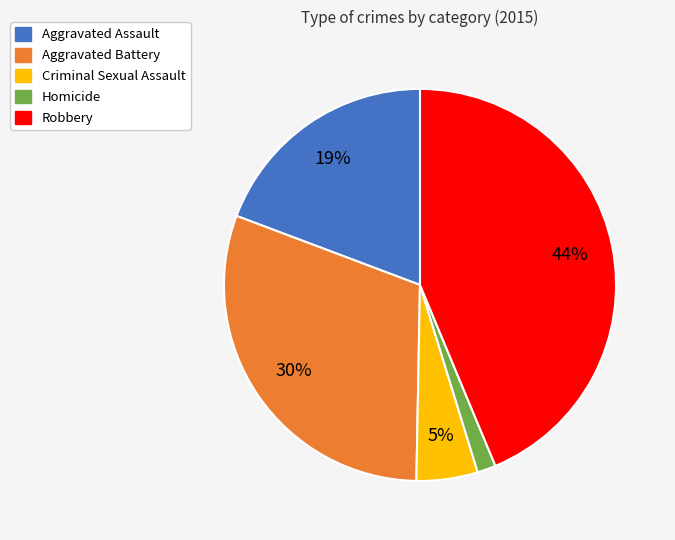

What is the smallest slice in the pie chart?

Homicide